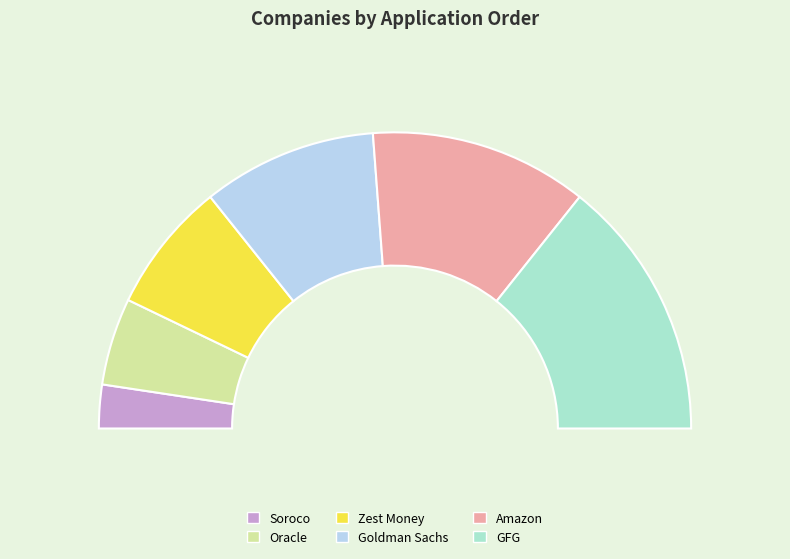

Is it true that GFG is 29% of the pie?

True